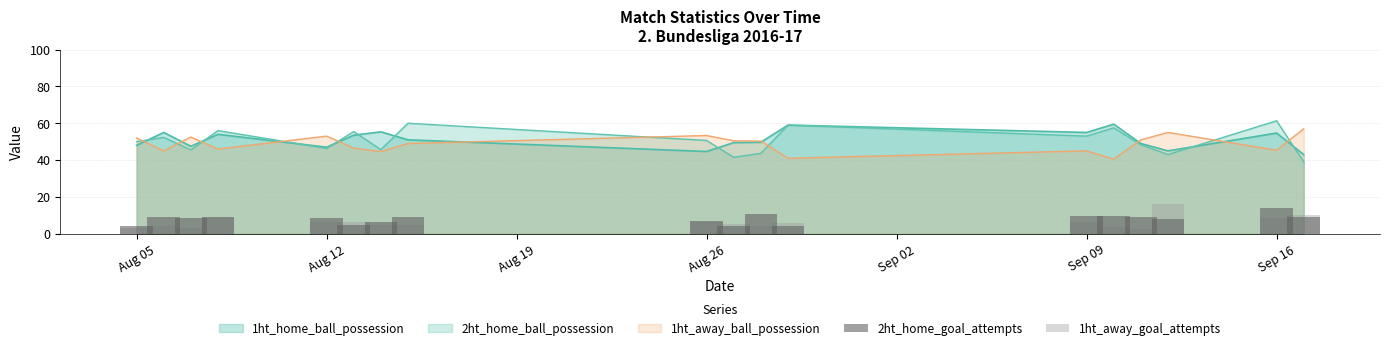

What is the value of the 2ht_home_goal_attempts bar at the 18th from the left?

9.0